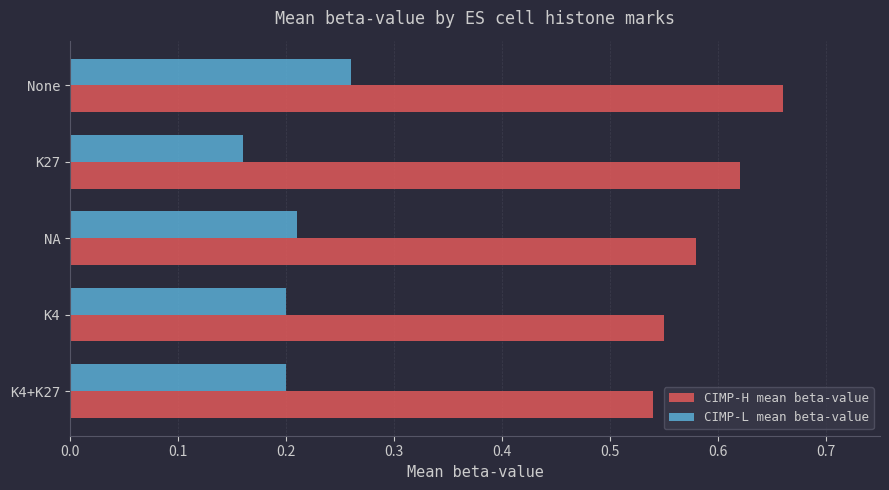

The CIMP-H mean beta-value series shows 0.8 at K4+K27. True or false?

False